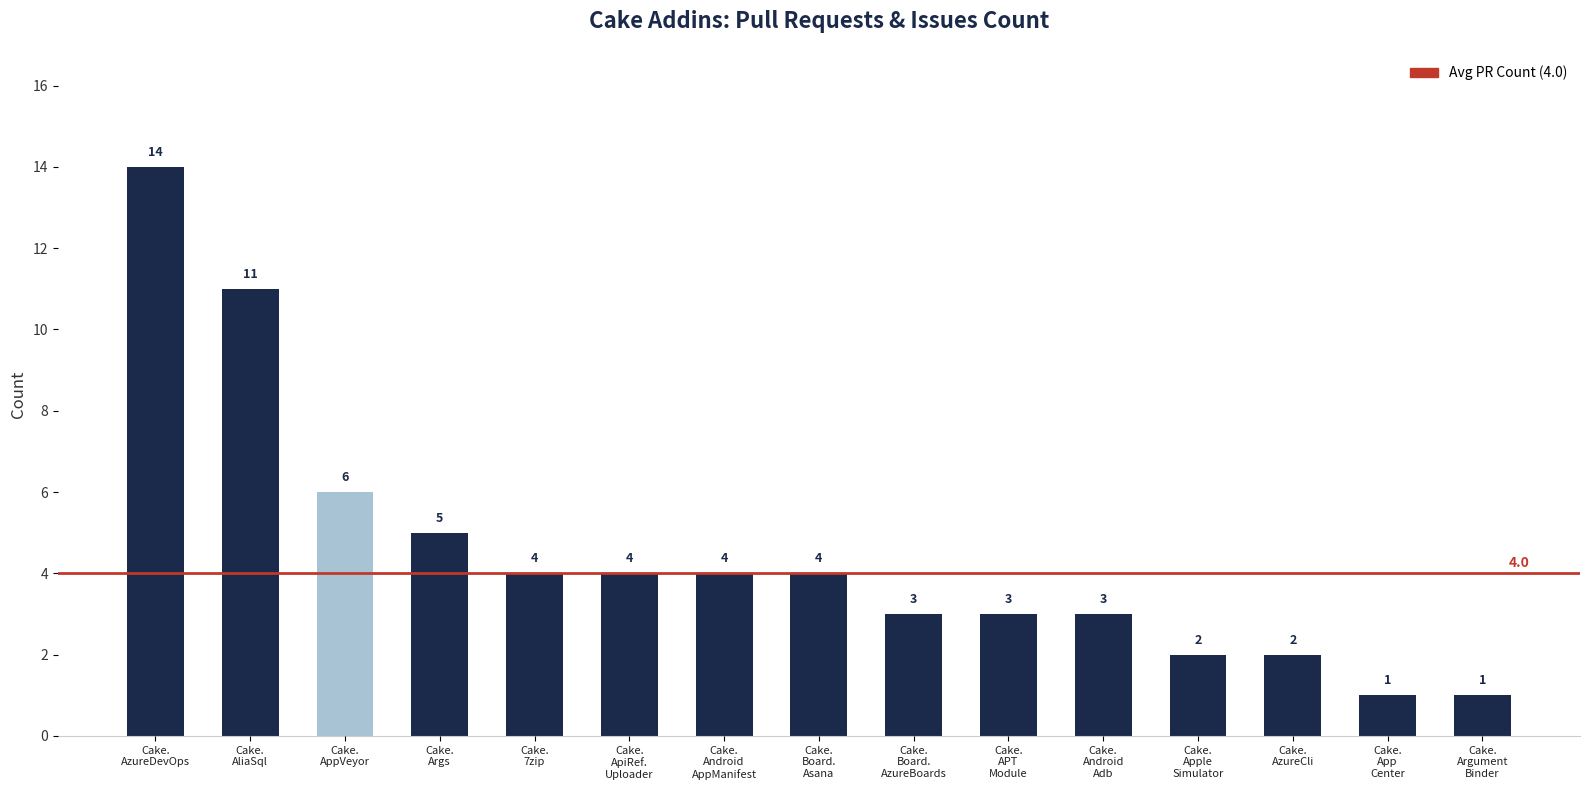

What is the sum of all values?

67